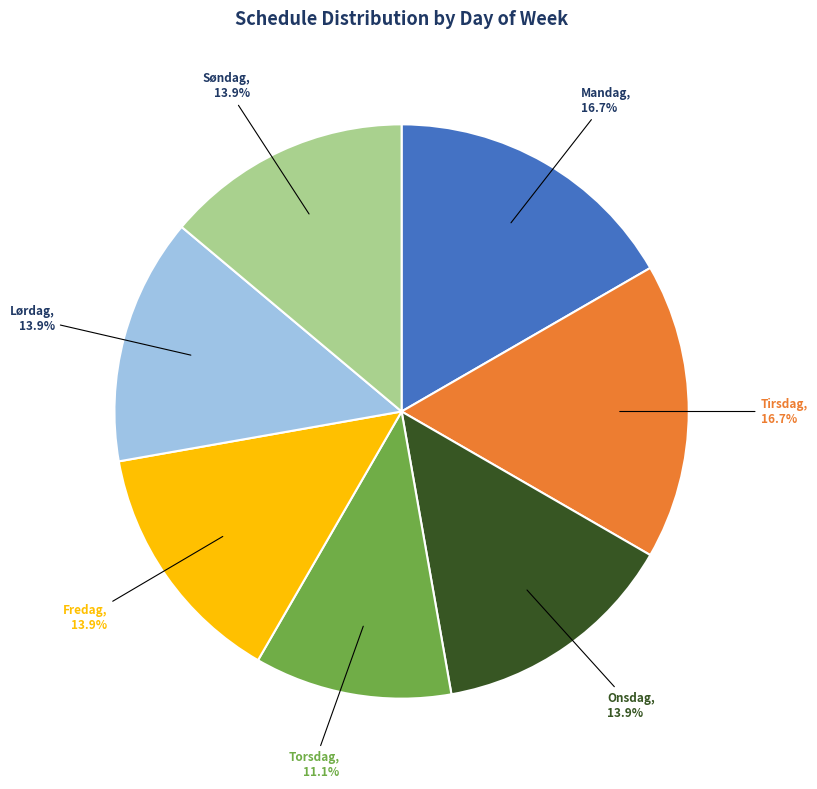

Is there a majority slice in this chart?

No